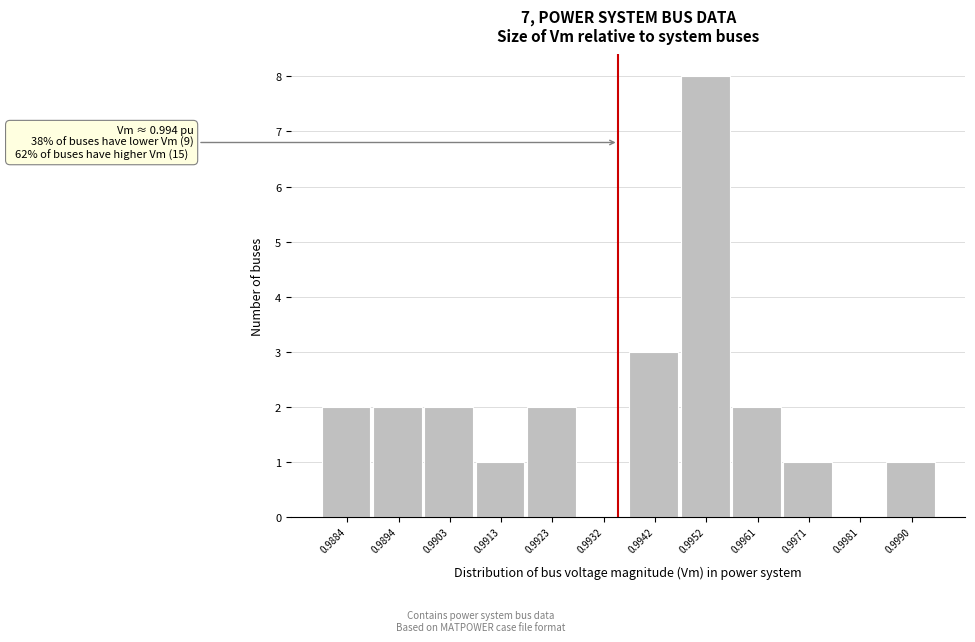

Reading left to right, what are all the values shown in this chart?

0.9884=2	0.9894=2	0.9903=2	0.9913=1	0.9923=2	0.9932=0	0.9942=3	0.9952=8	0.9961=2	0.9971=1	0.9981=0	0.9990=1